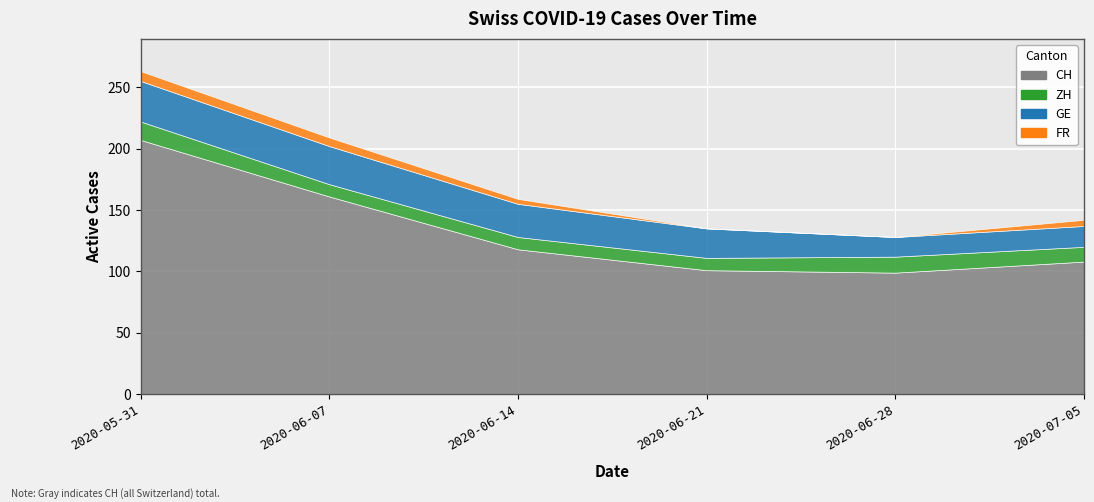

Rank the series by their maximum value, from lowest to highest.

FR, ZH, GE, CH